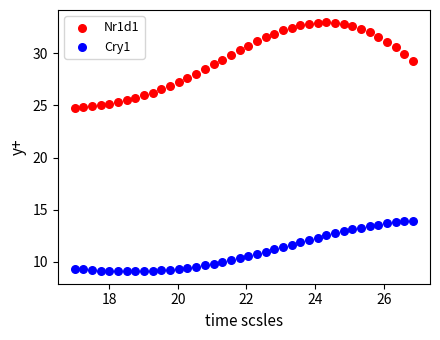

Across all data points, what is the range of X values (max minus min)?

9.8